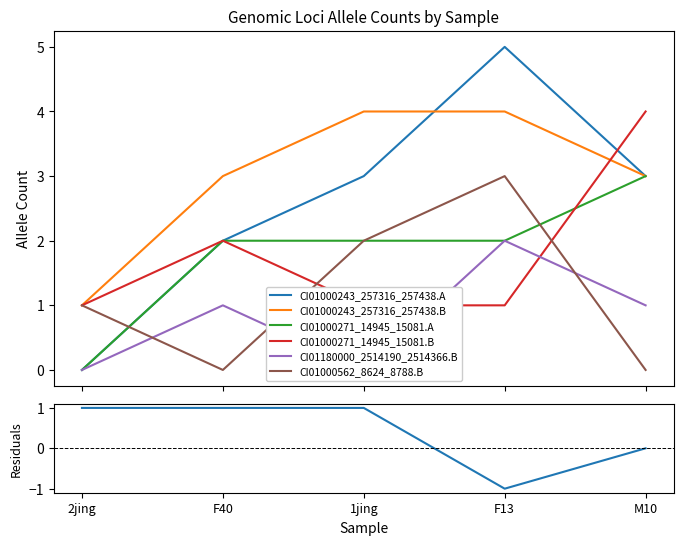

Which series has the widest spread of values?

CI01000243_257316_257438.A